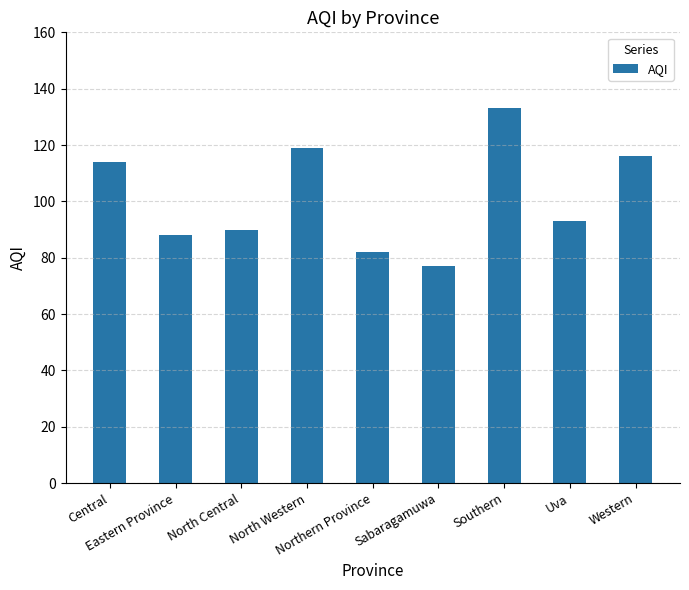

Is it true that the value at North Western is 212?

False